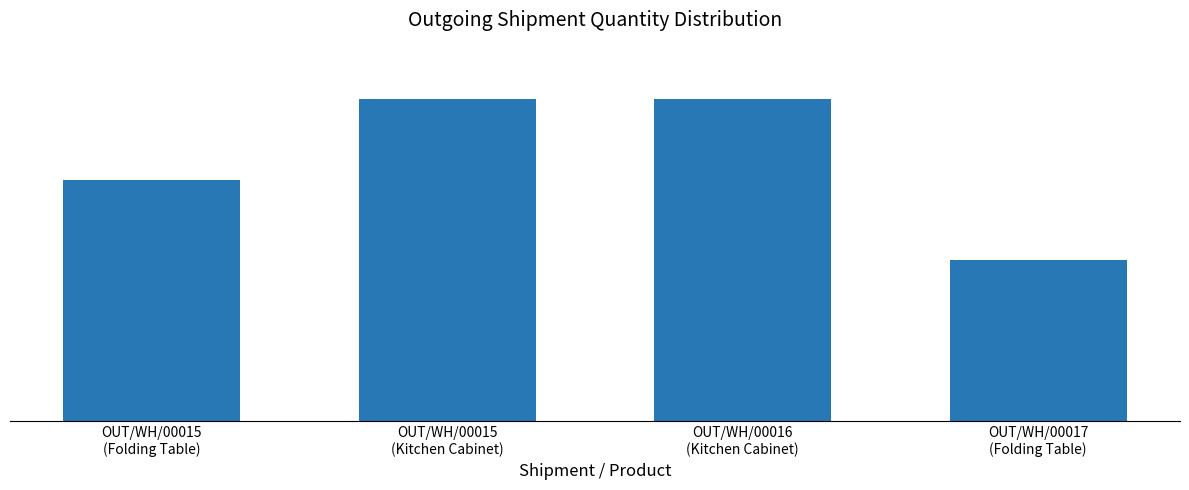

What is the value of the 2nd bar from the left?

20